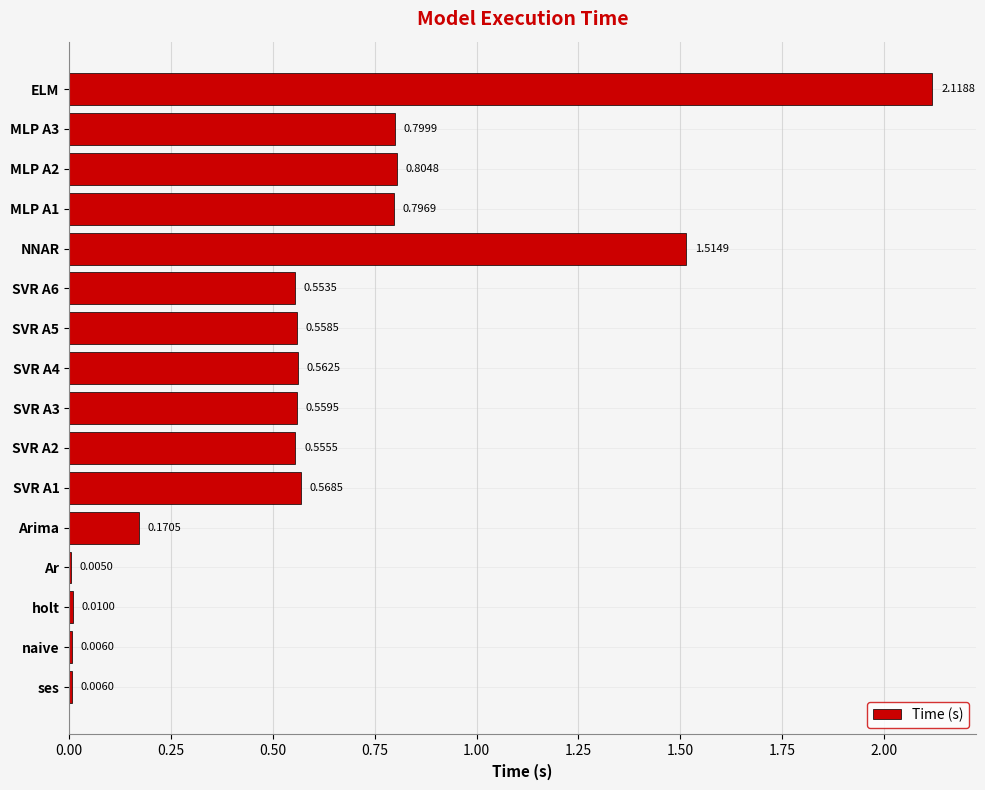

Which has a higher value, SVR A1 or SVR A5?

SVR A1